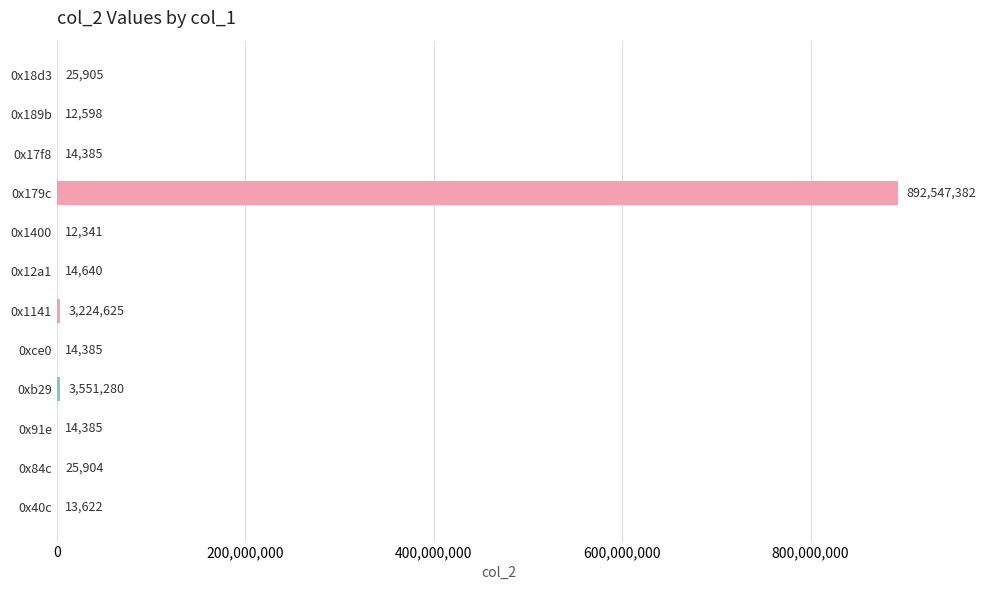

What is the change in value from 0x40c to 0x17f8?

+763